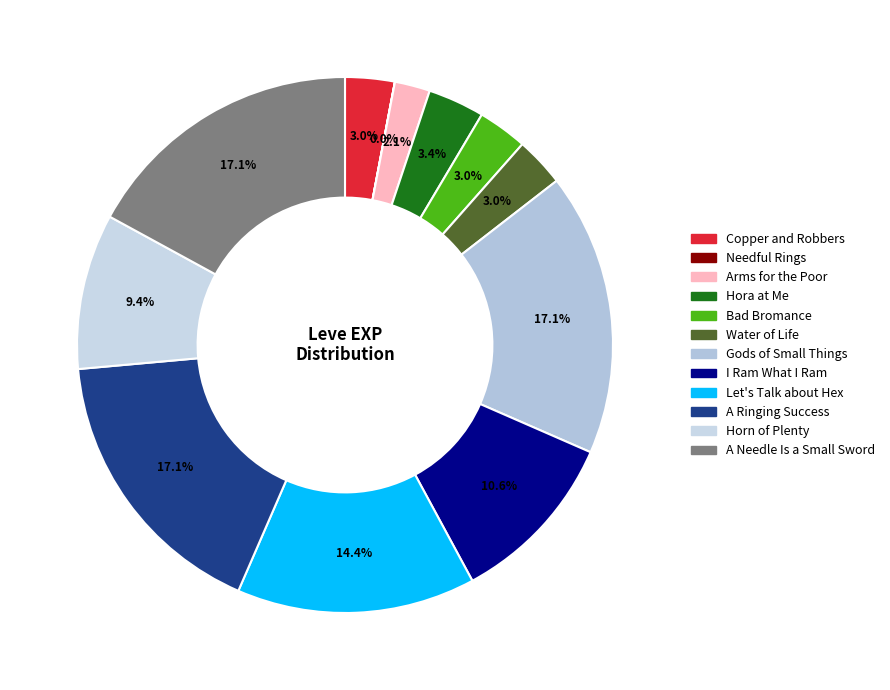

How many segments does this pie chart have?

12